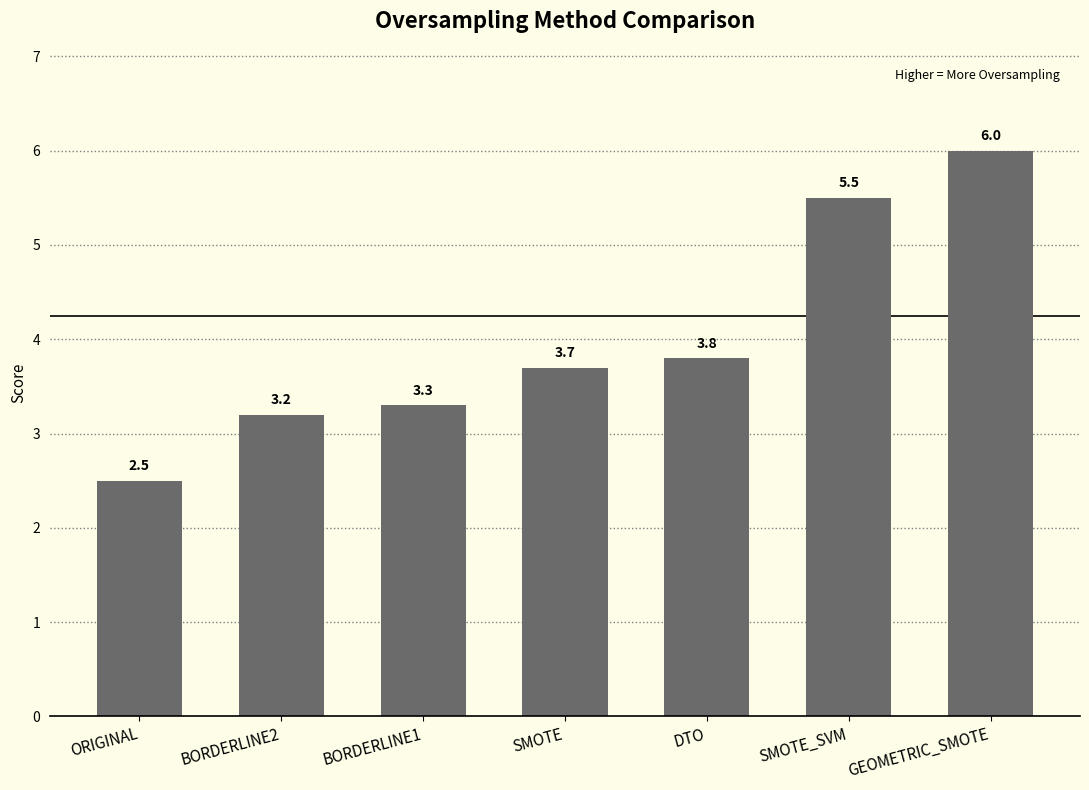

Which has a higher value, BORDERLINE2 or BORDERLINE1?

BORDERLINE1